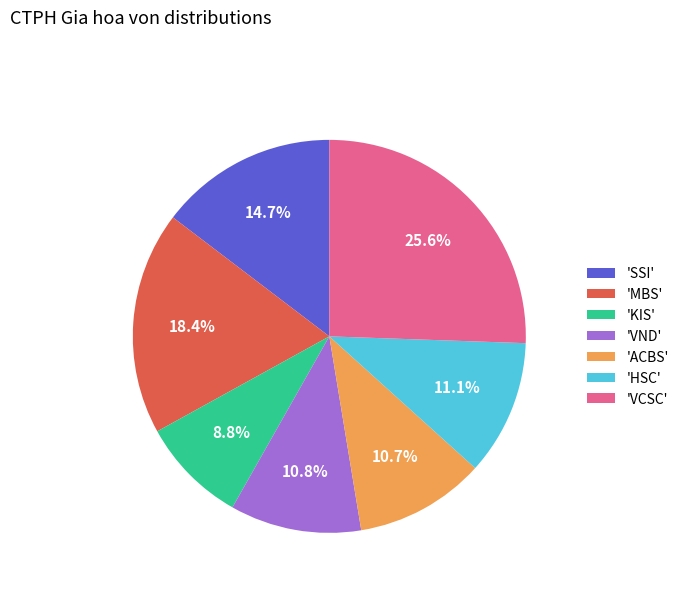

Does 'VCSC' represent more than half of the total?

No